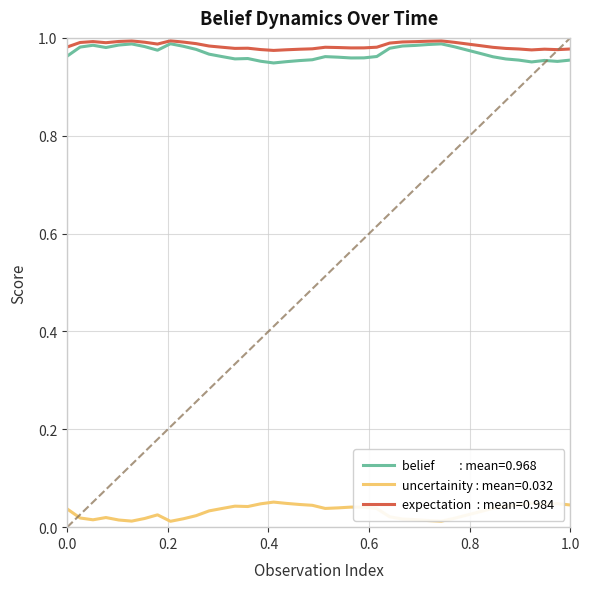

How many lines are shown in the chart?

3